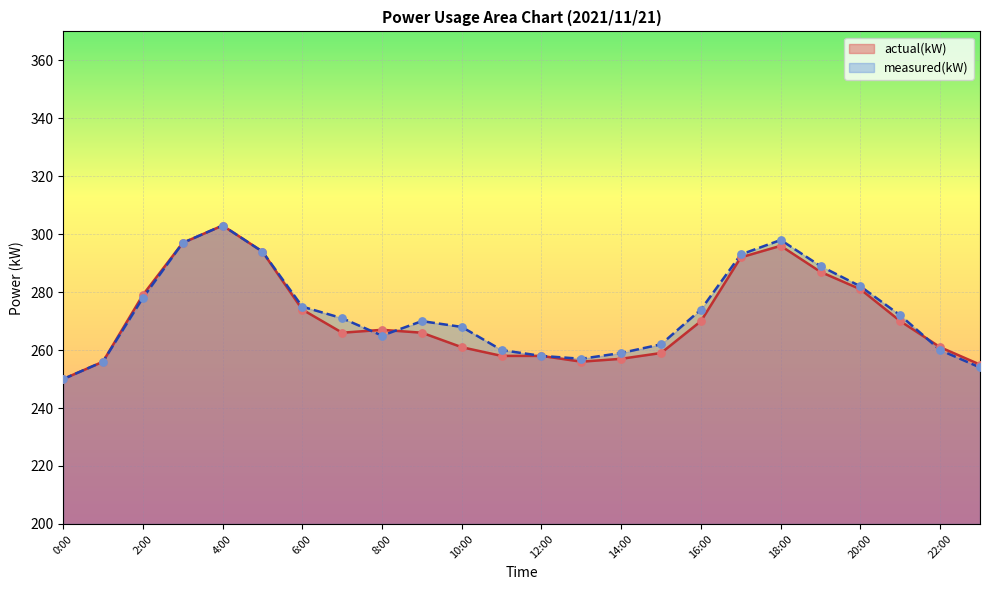

At which category is the sum across all series the highest?

4:00